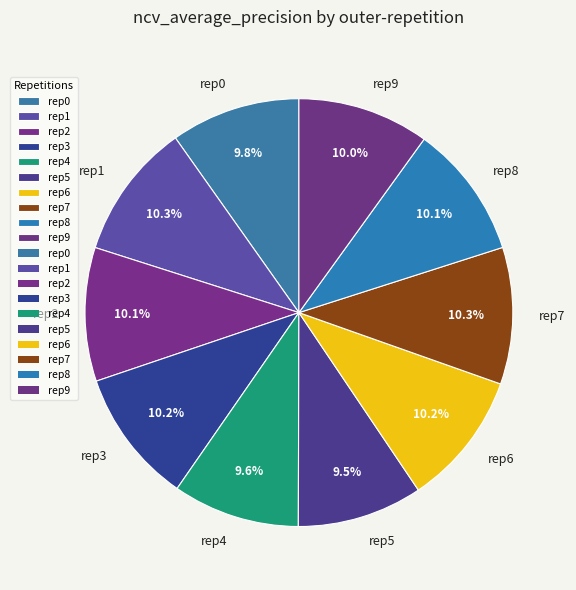

What percentage do rep7 and rep3 together represent?

20.5%